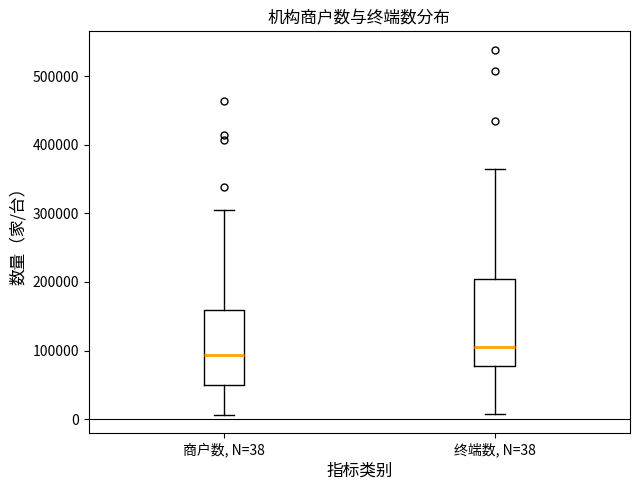

Reading left to right, read every box against the y-axis: the position of its median line, the range the box covers, and the ends of its whiskers. The values are not printed on the chart, so give them approximately, as read against the axis.

商户数, N=38: median 90000, box 50000 to 160000, whiskers 10000 to 300000
终端数, N=38: median 100000, box 80000 to 200000, whiskers 10000 to 360000